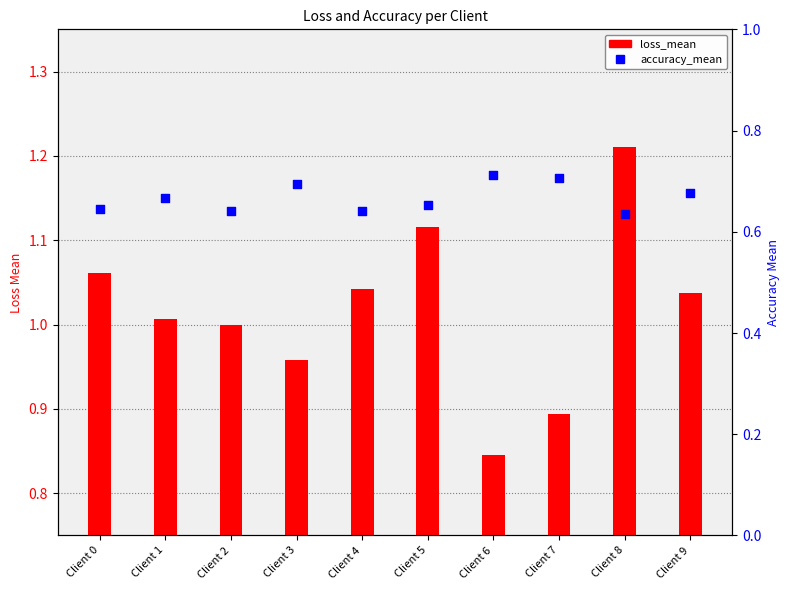

What are all the series names shown in the legend?

loss_mean, accuracy_mean